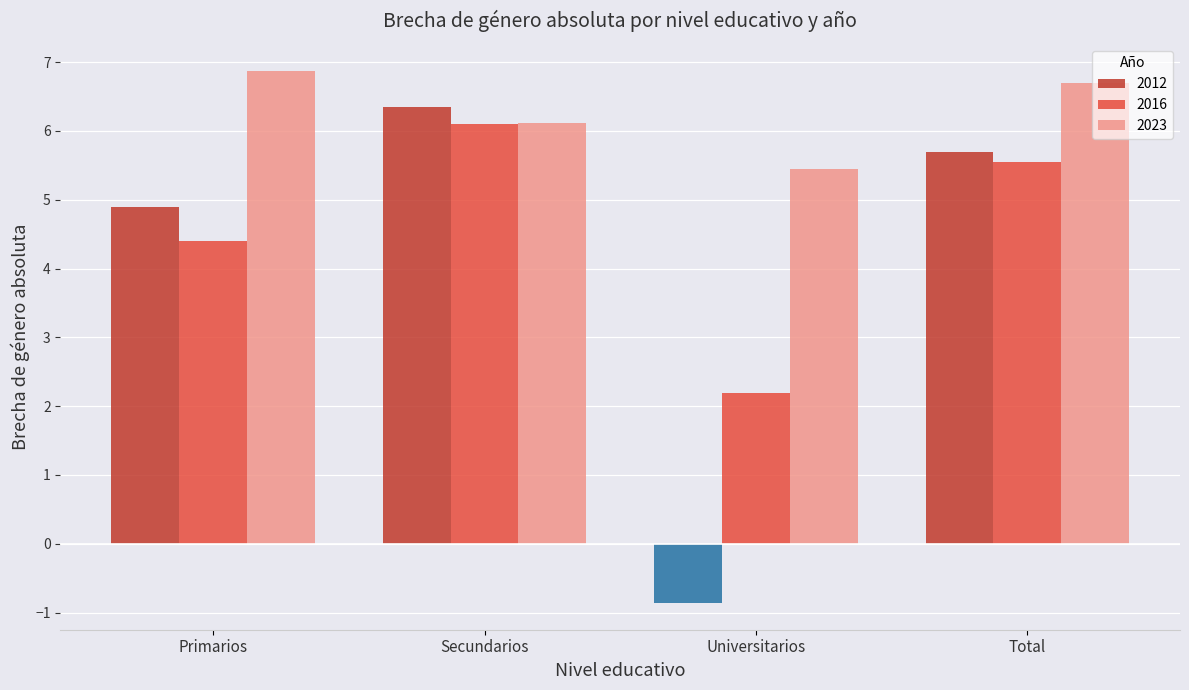

Rank the series by their average value, from lowest to highest.

2012, 2016, 2023